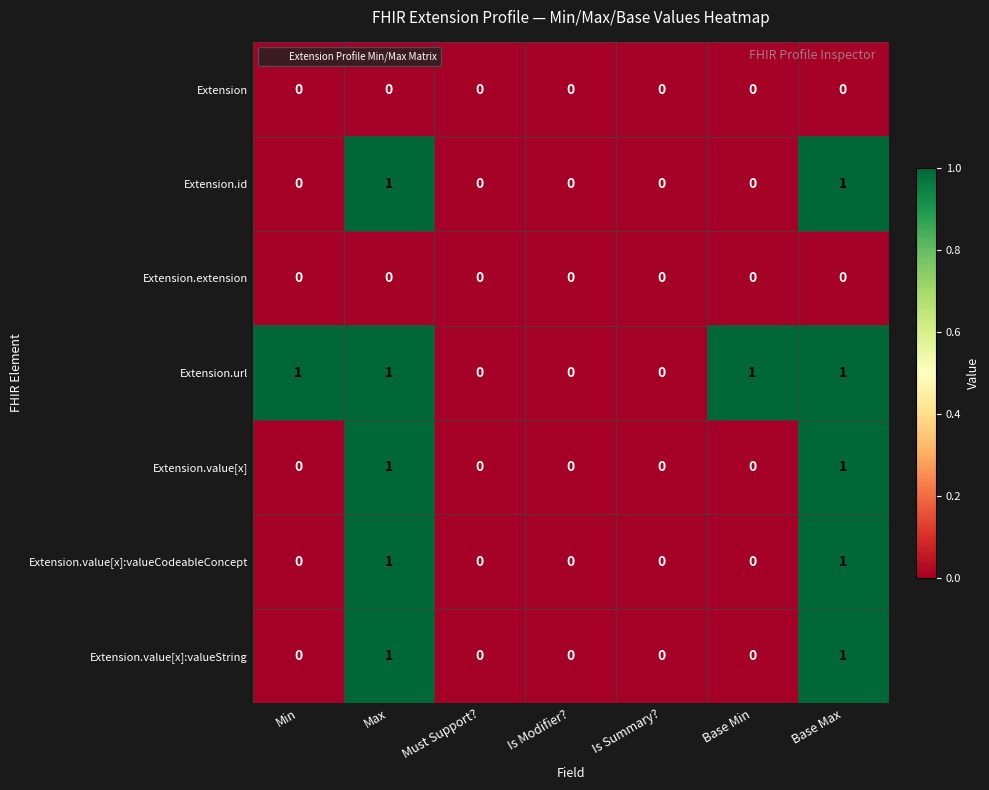

Is the value of Extension.value[x]:valueCodeableConcept at Must Support? greater than the value of Extension.url at Base Max?

No